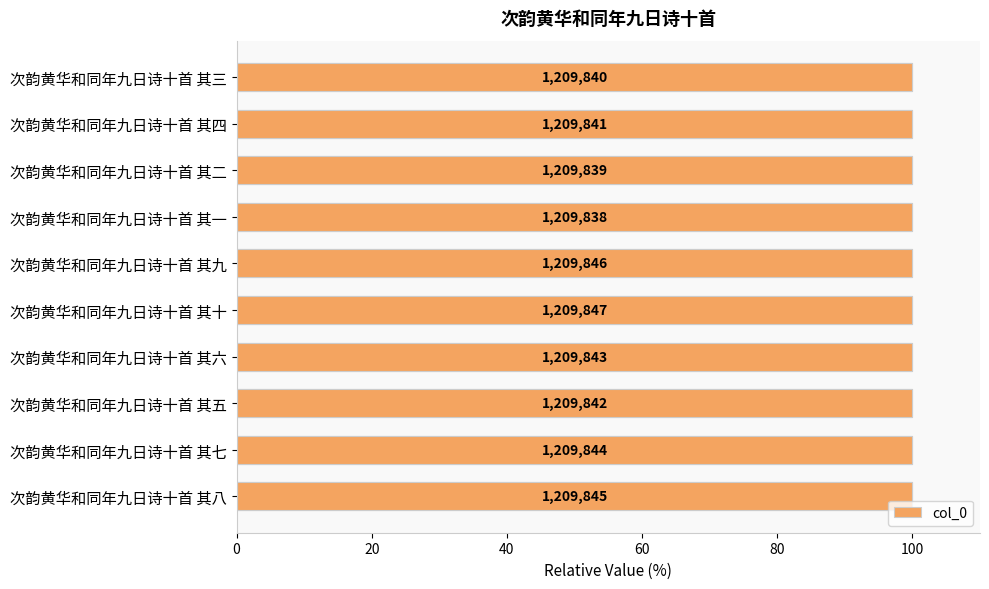

Is it true that the value at 次韵黄华和同年九日诗十首 其六 is 100.0?

True